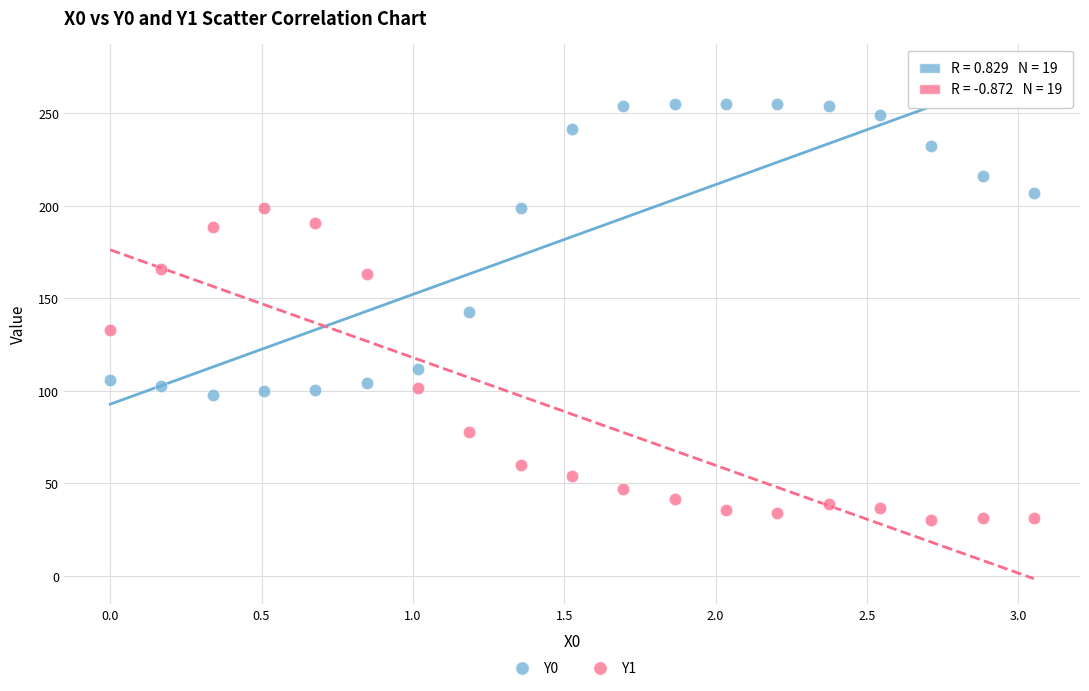

What are all the series names shown in the legend?

Y0, Y1